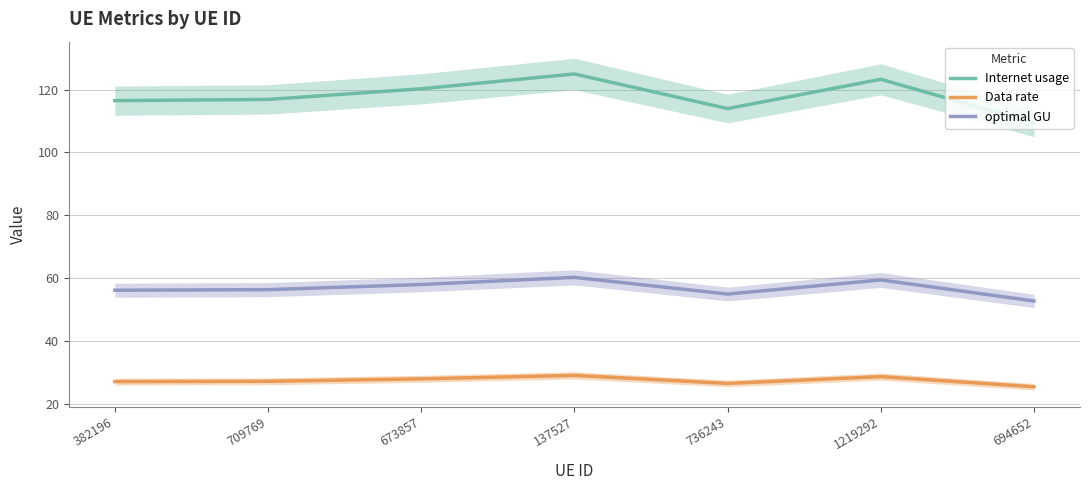

What is the sum of all Data rate values?

191.6